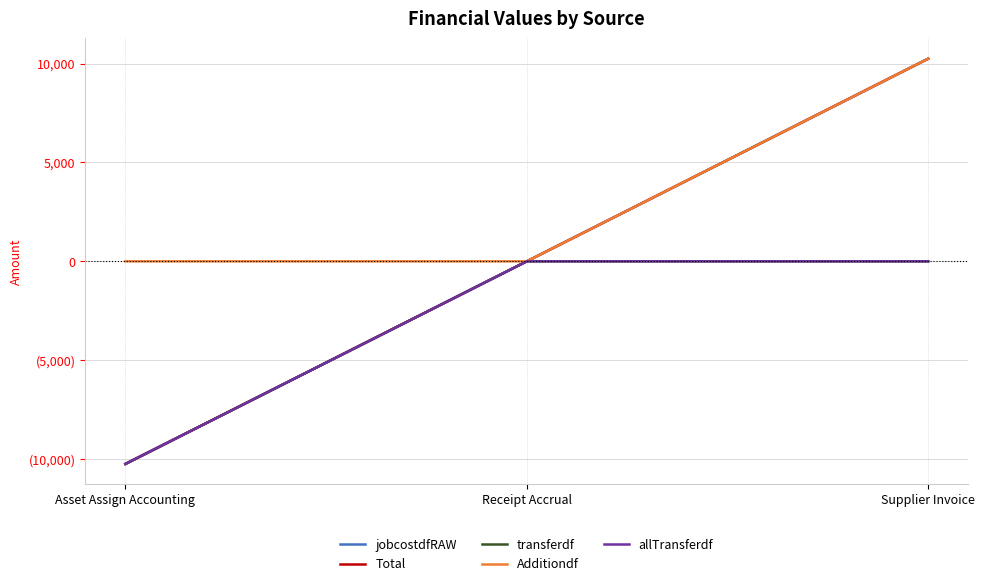

What is the label of the 1st point from the left?

Asset Assign Accounting